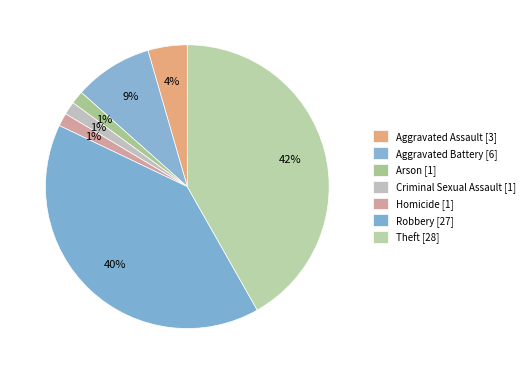

To the nearest percent, what is the combined percentage of Aggravated Battery and Arson?

10%